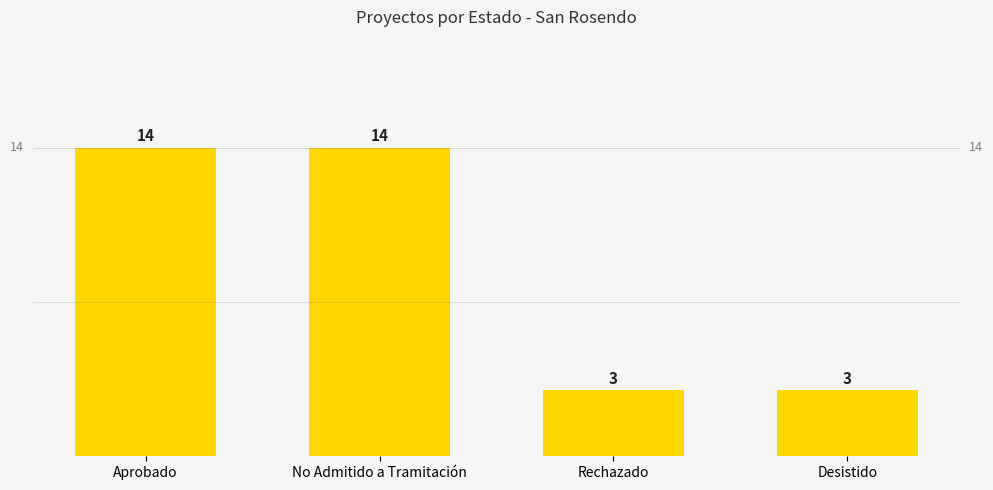

Reading left to right, list all the values displayed in this chart.

14	14	3	3